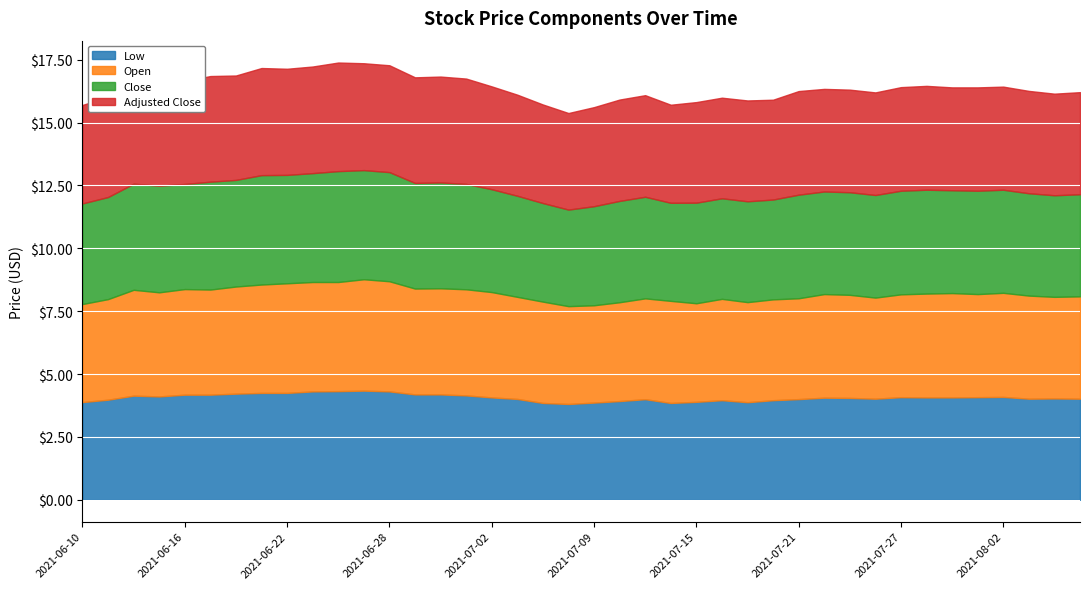

Is the value of Open at 2021-07-19 greater than the value of Close at 2021-06-21?

No